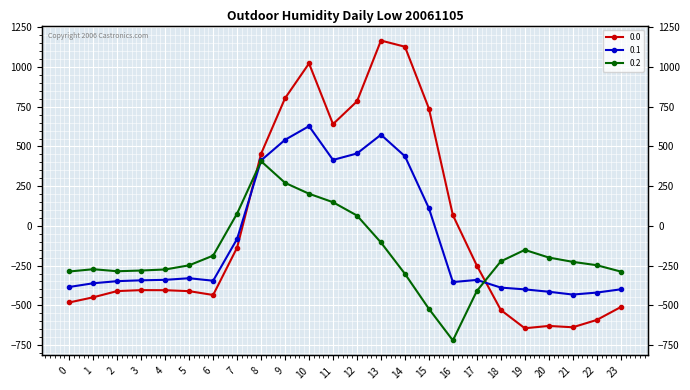

How many lines are shown in the chart?

3